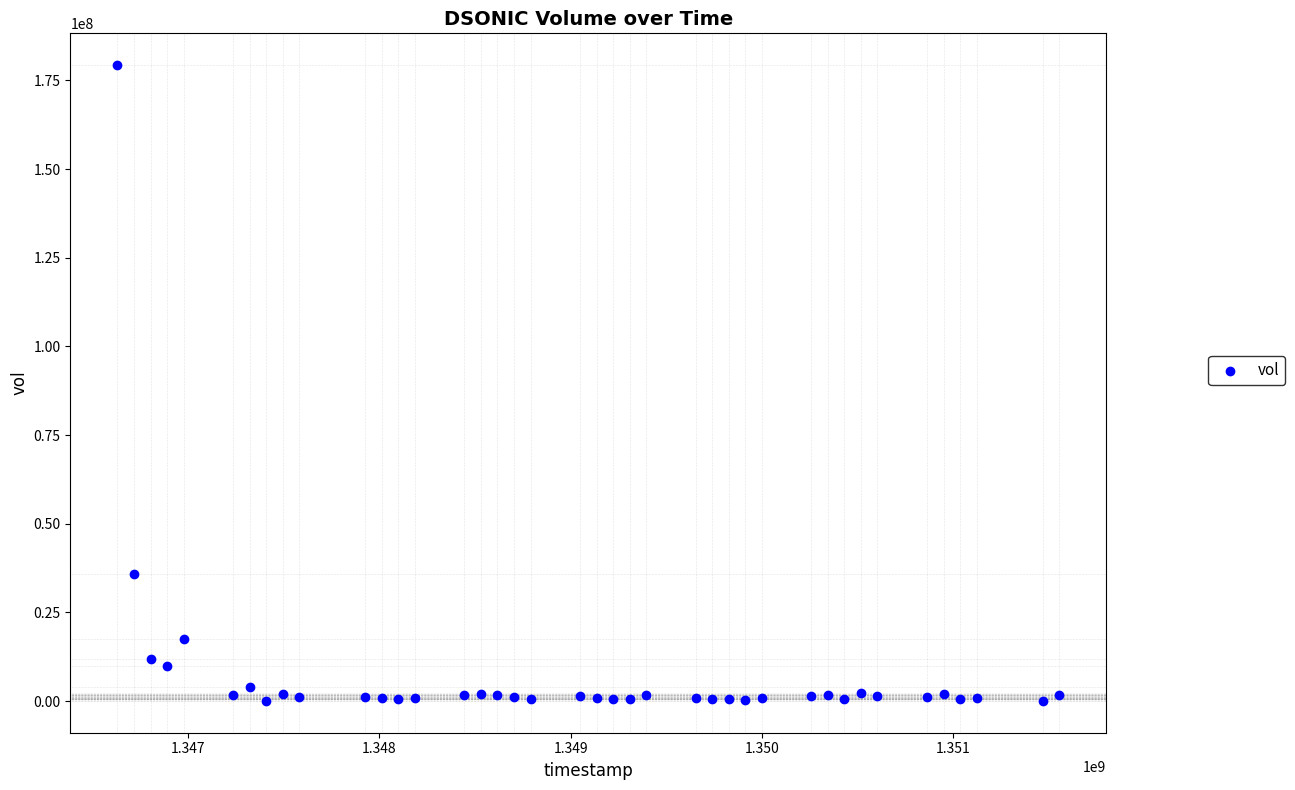

What Y value in the scatter plot is closest to 89669205?

35911482